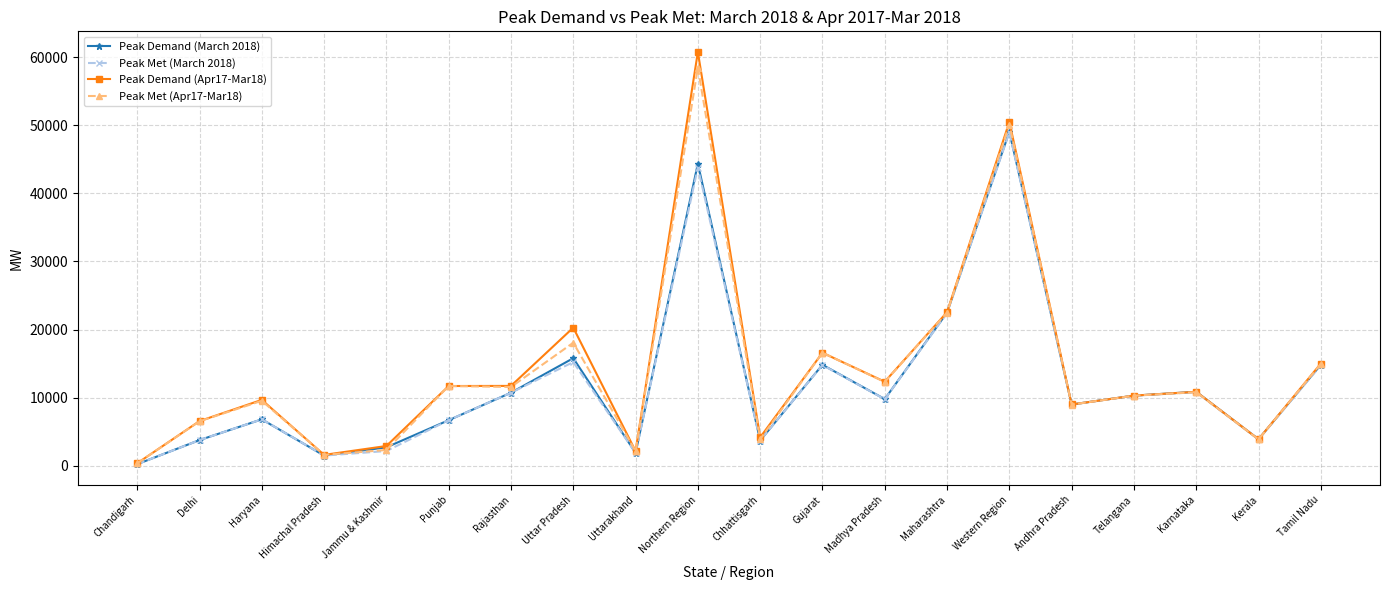

True or false: Peak Demand (Apr17-Mar18) has a value of 4169 at Chhattisgarh.

True